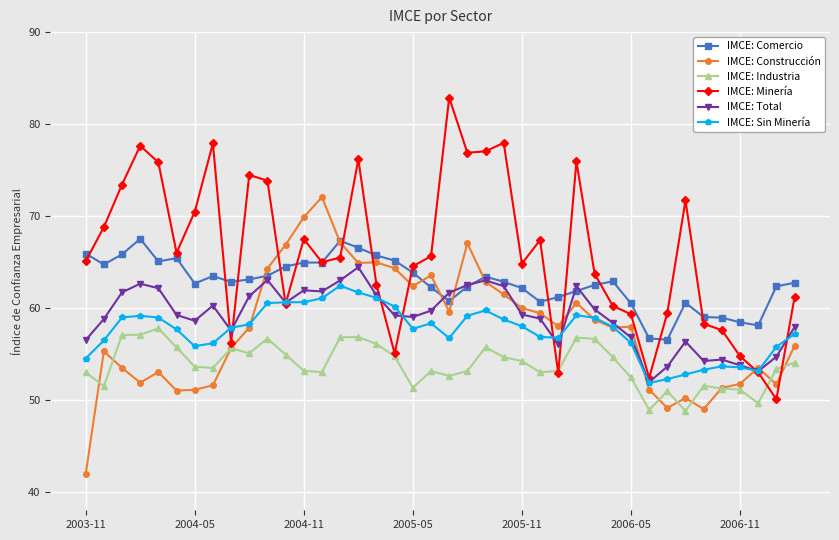

List the series in order of their peak value, lowest first.

IMCE: Industria, IMCE: Sin Minería, IMCE: Total, IMCE: Comercio, IMCE: Construcción, IMCE: Minería